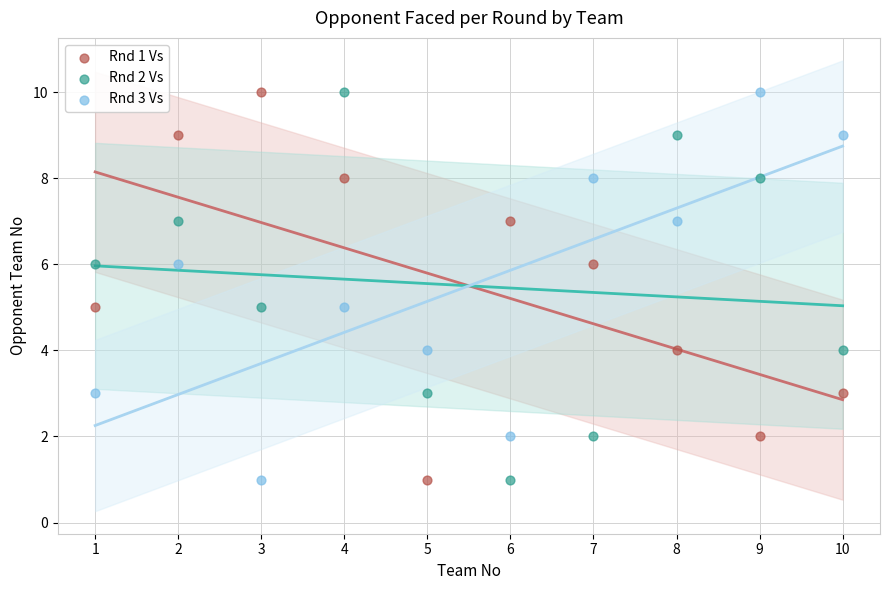

Across all data points, what is the range of X values (max minus min)?

9